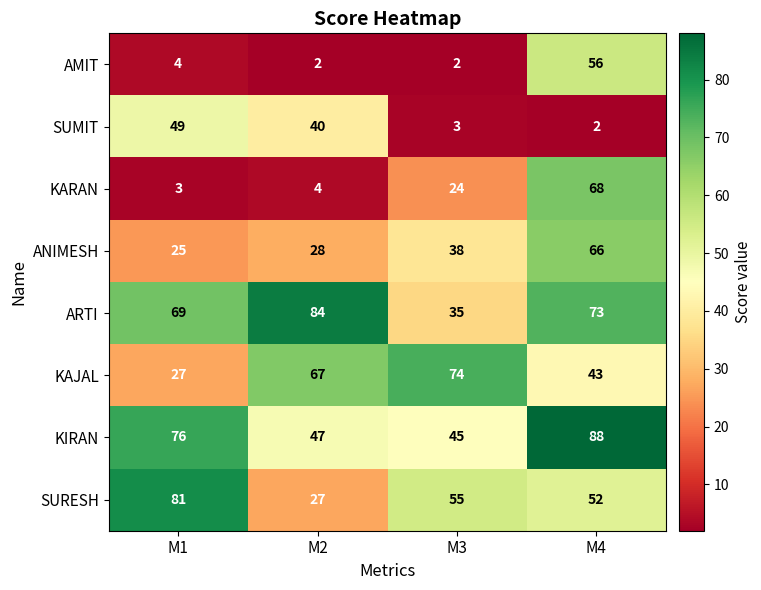

What is the sum of all SURESH values?

215